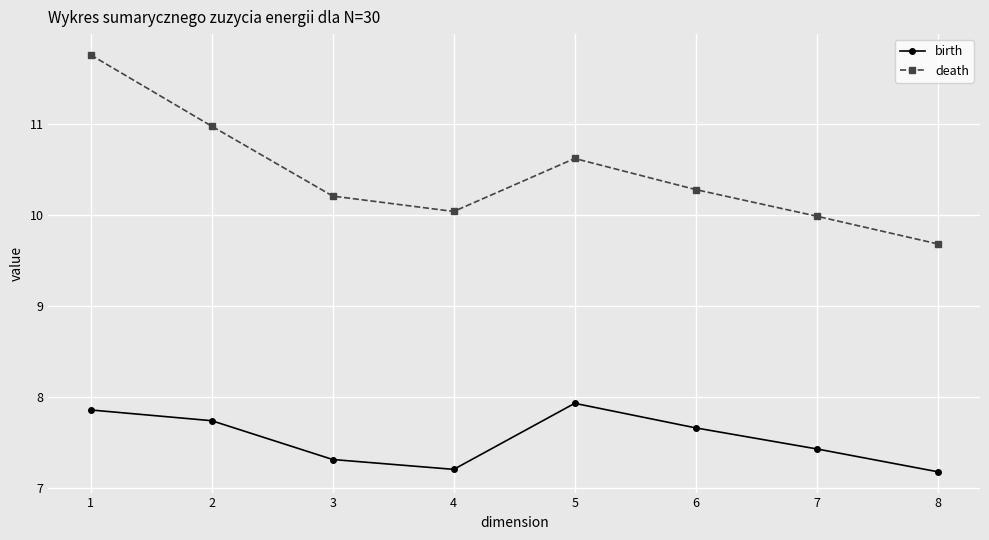

Read the birth value at 1.

7.9